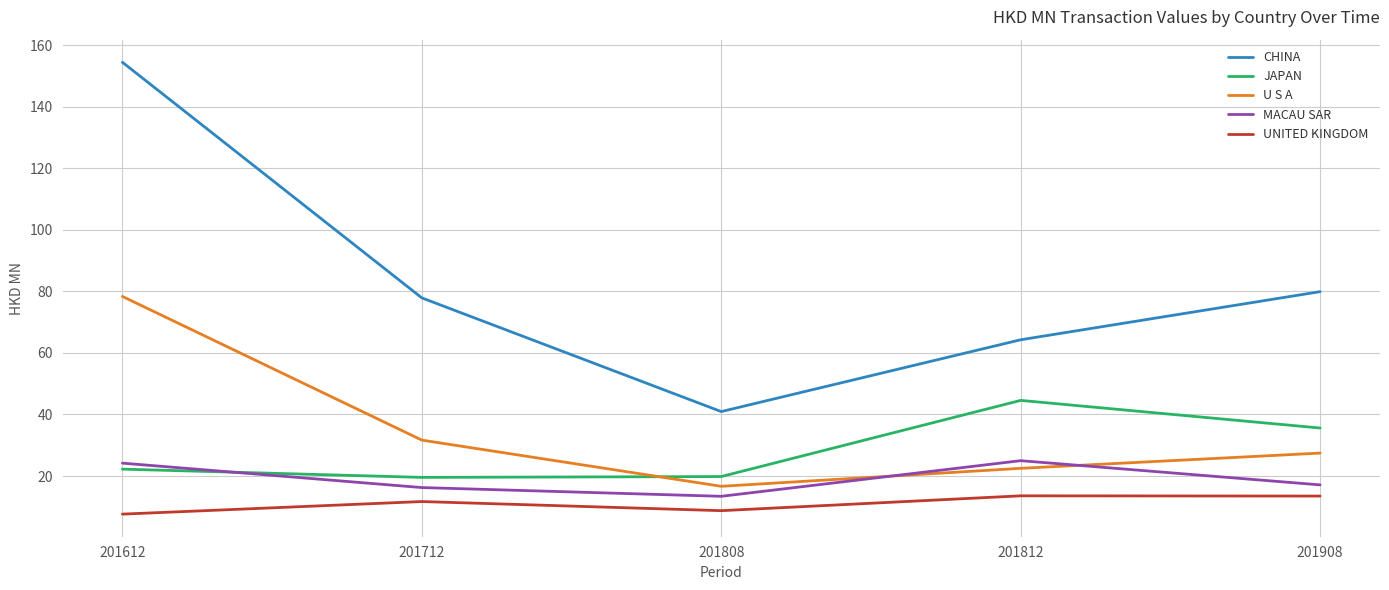

Rank the series by their maximum value, from highest to lowest.

CHINA, U S A, JAPAN, MACAU SAR, UNITED KINGDOM